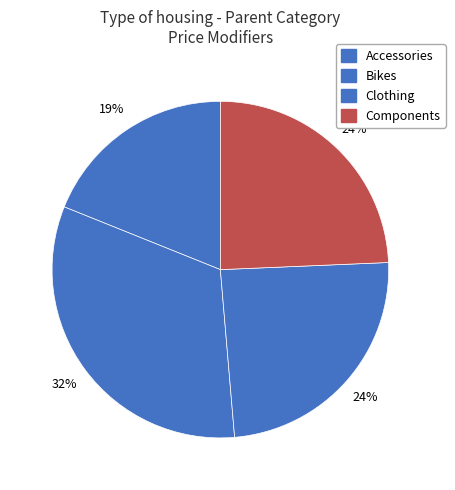

Which category has the biggest portion of the pie?

Bikes